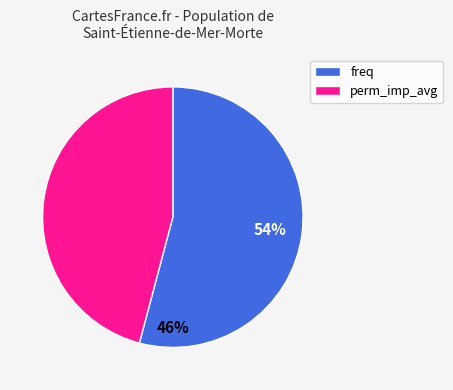

Which slice is the largest?

freq